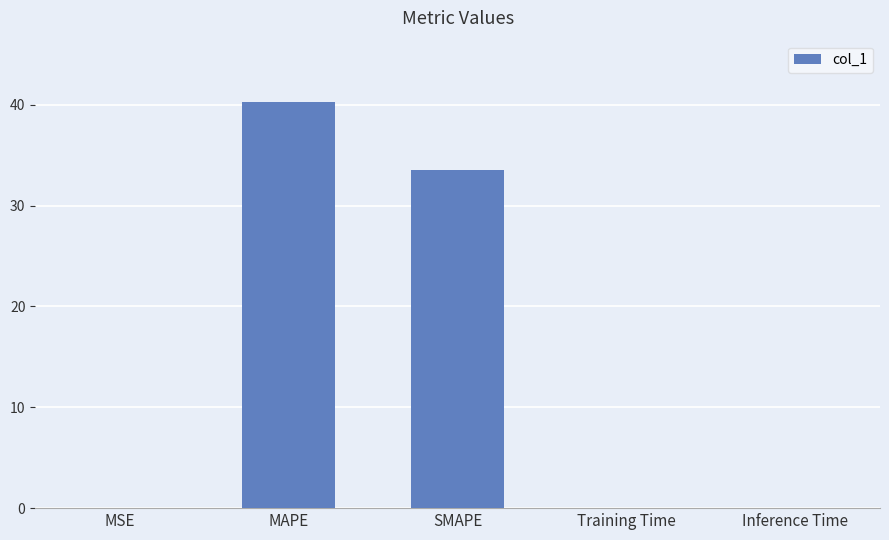

What value does the data have at MAPE?

40.3